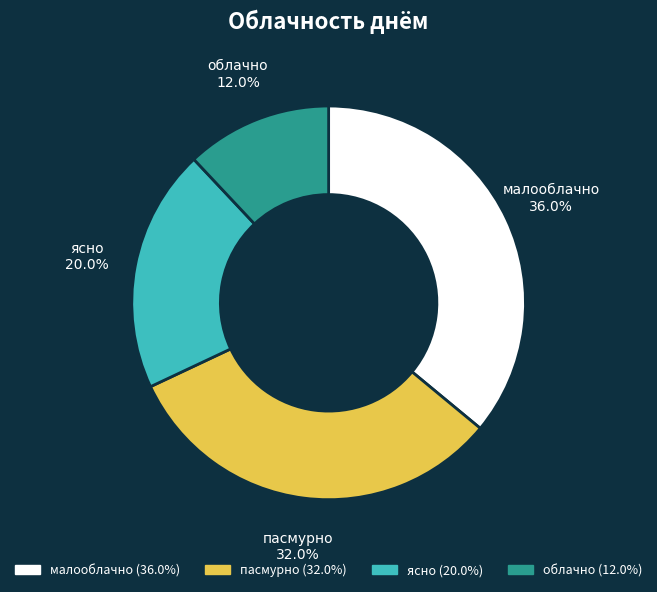

Combined, do малооблачно and облачно account for over 50%?

No